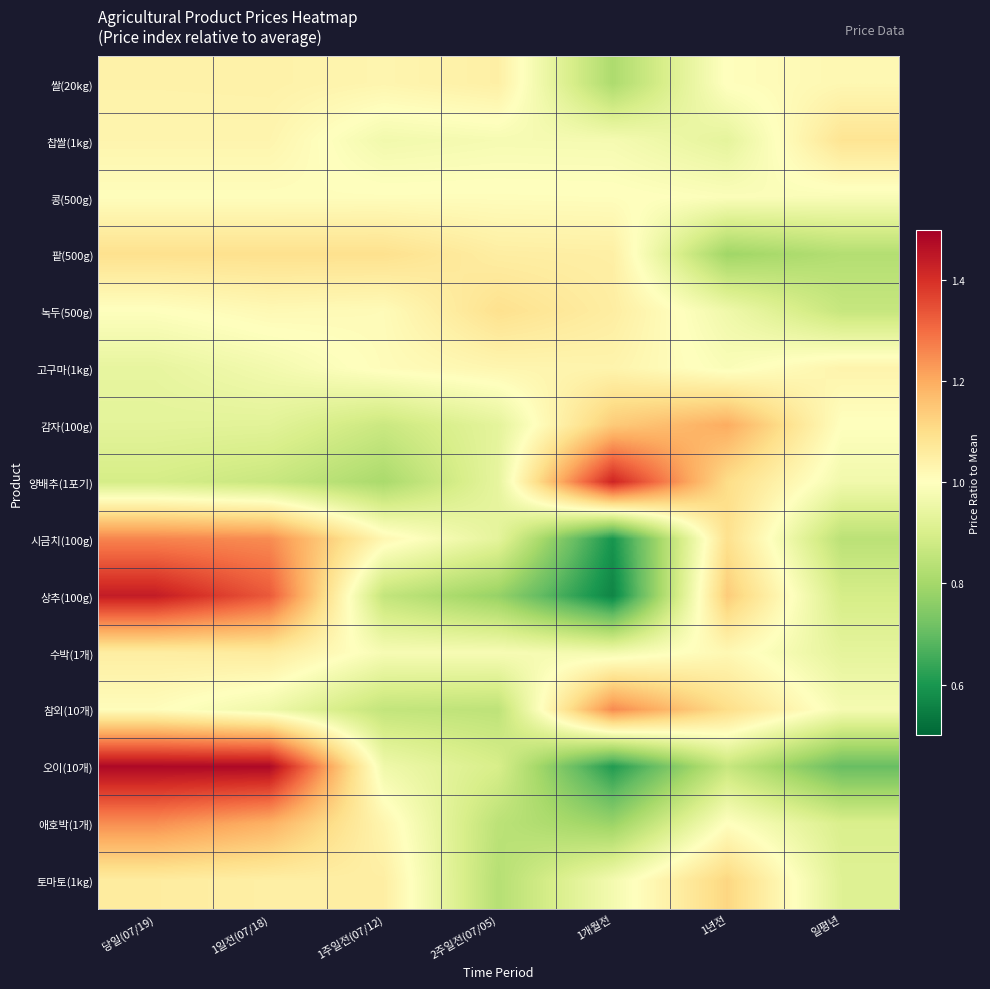

At which category is the sum across all series the highest?

당일(07/19)